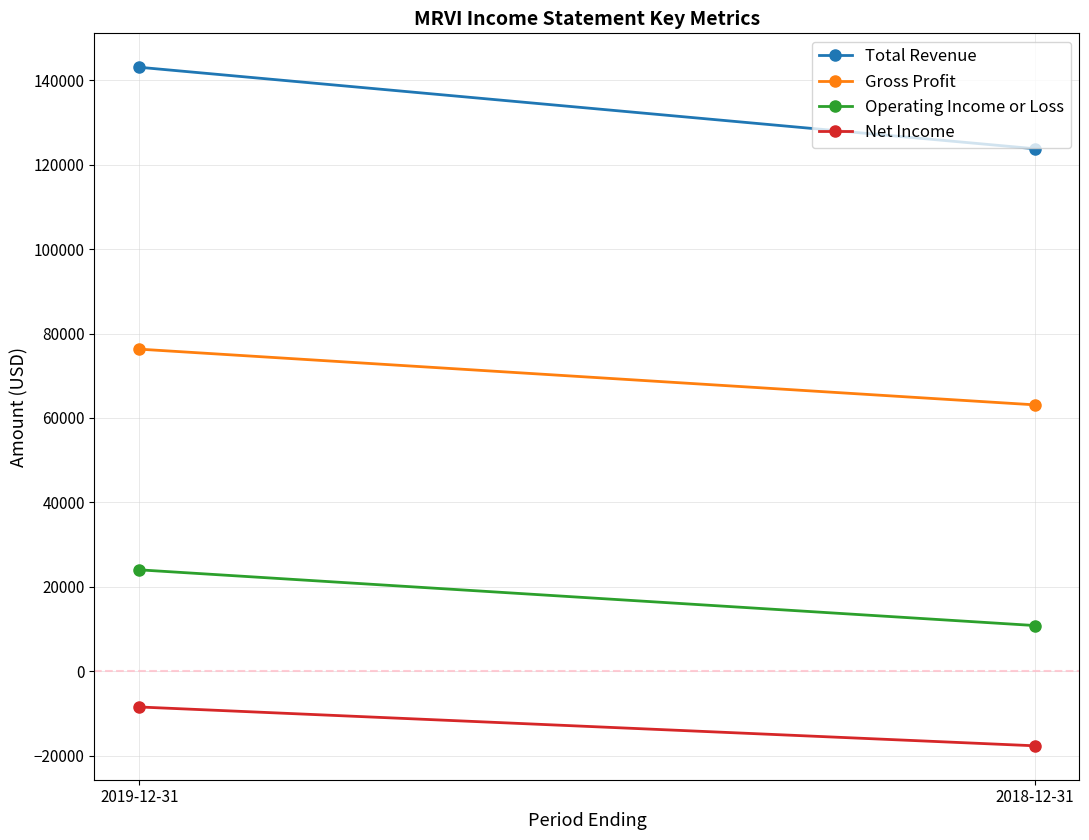

Rank the series at 2018-12-31 from lowest to highest value.

Net Income, Operating Income or Loss, Gross Profit, Total Revenue